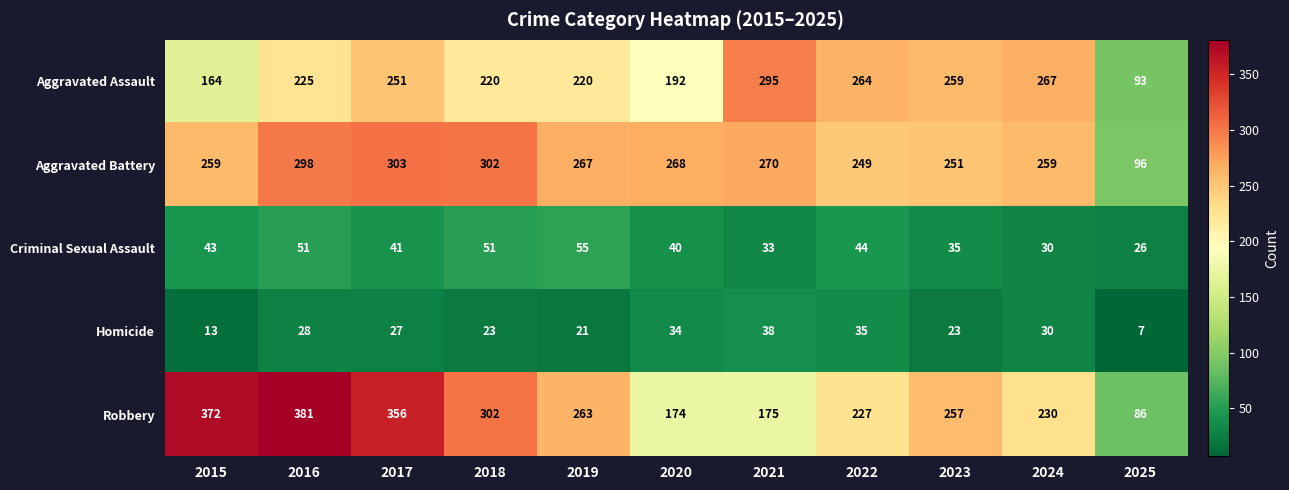

What is the spread (max minus min) of values at 2025?

89